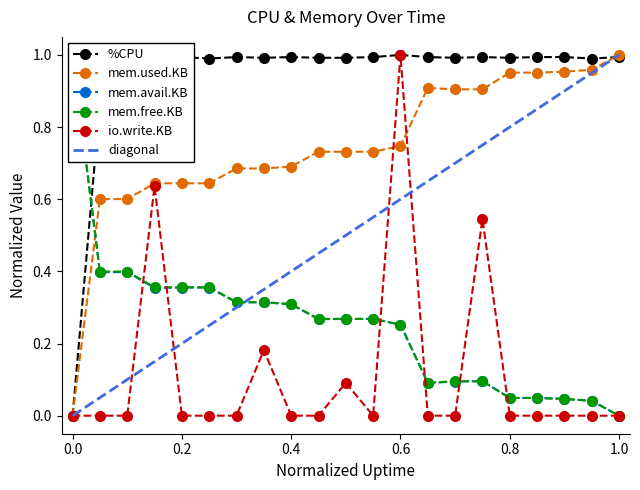

The value of io.write.KB at 0.0 is 0.6. True or false?

False